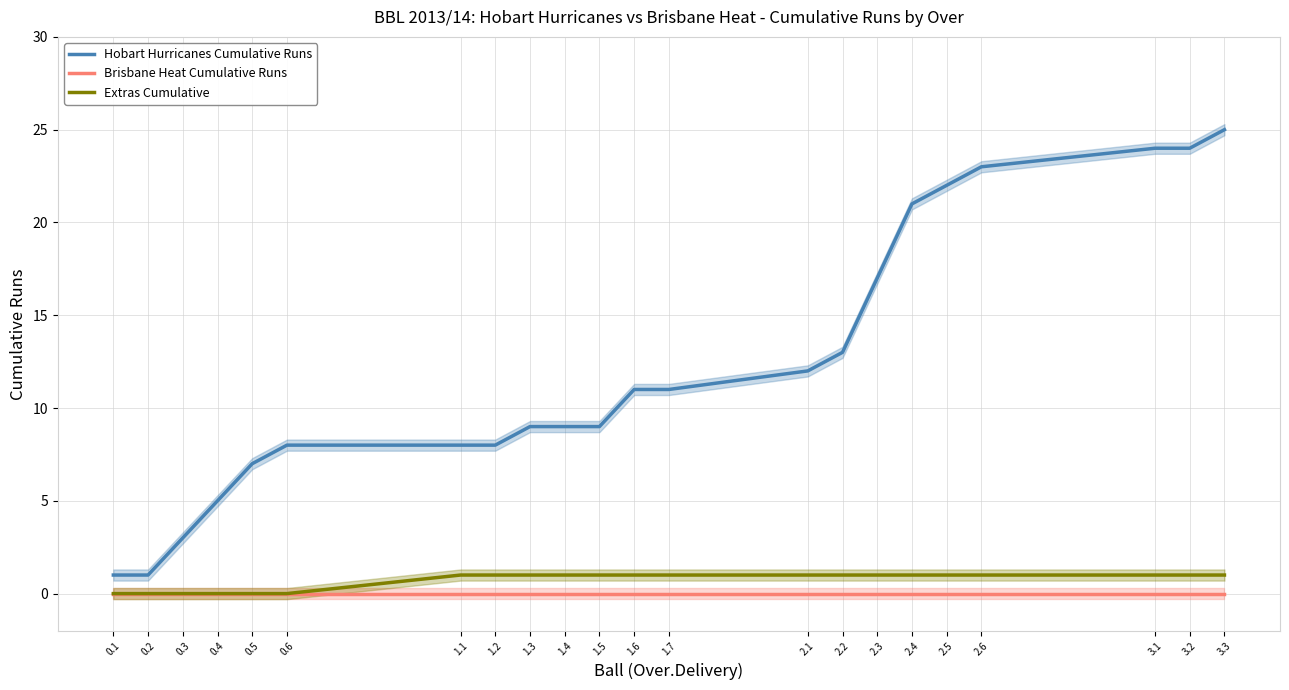

What is the label of the 11th point from the right?

1.6